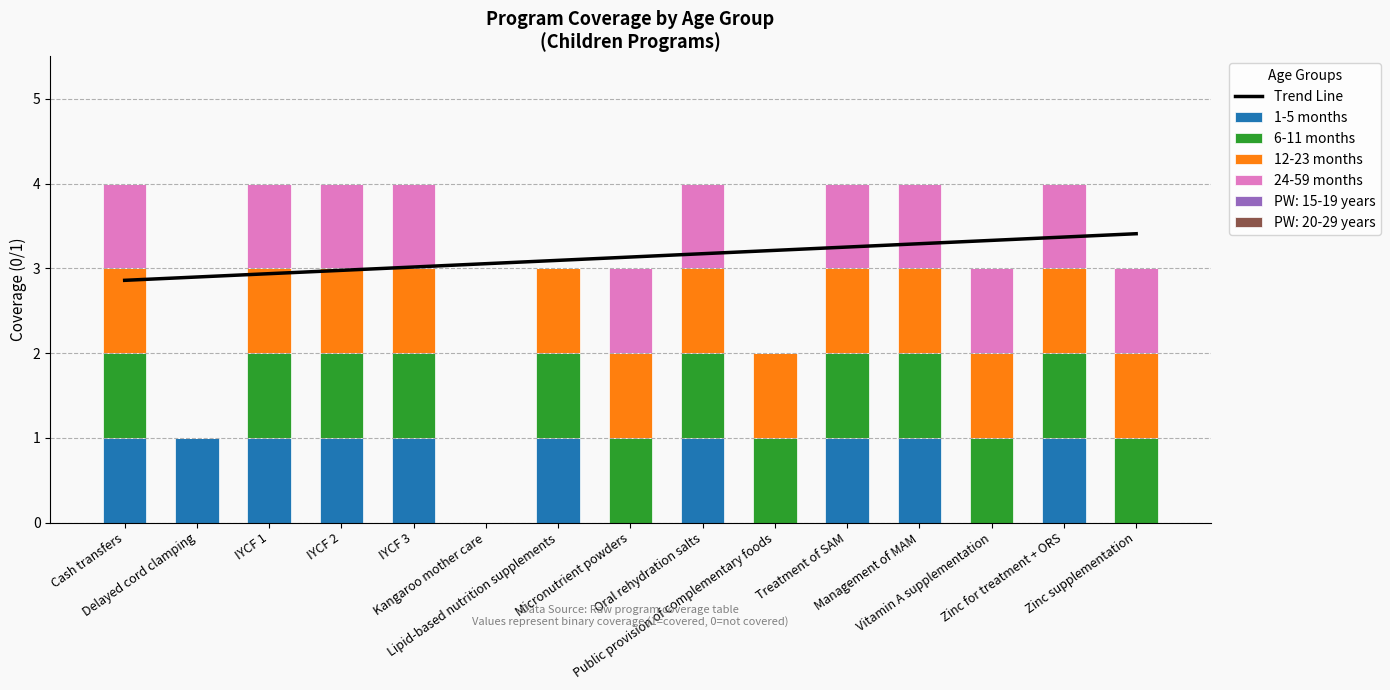

The value of Trend Line at Lipid-based nutrition supplements is 3.1. True or false?

True